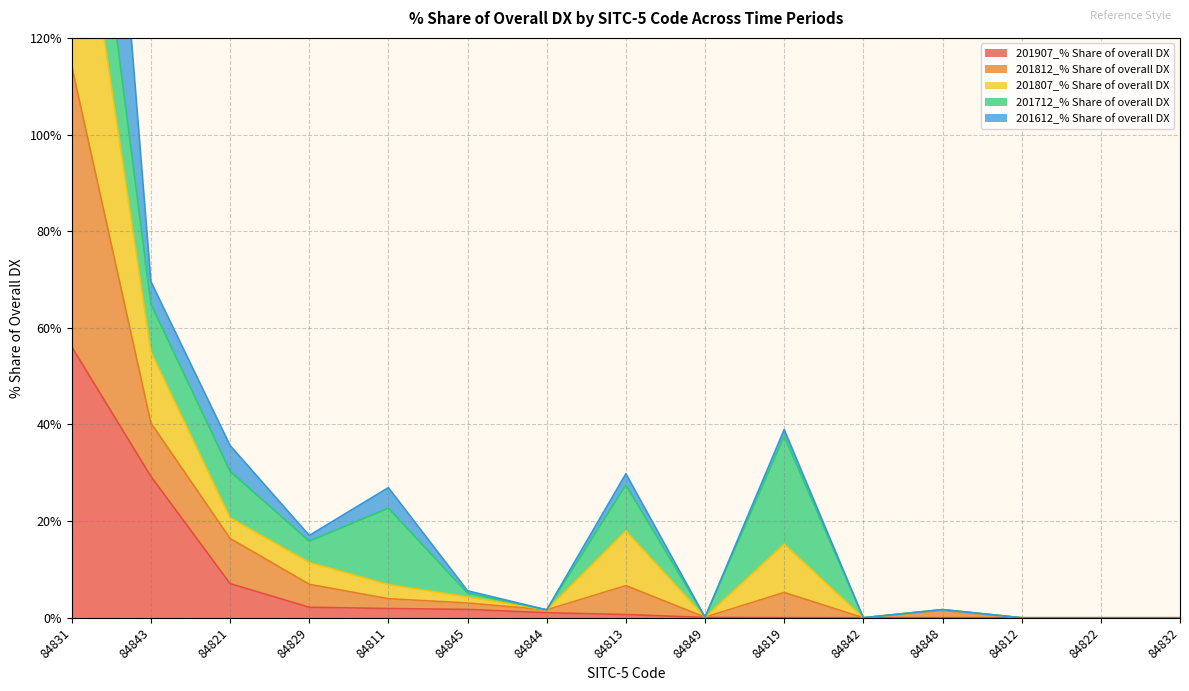

True or false: 201907_% Share of overall DX has a value of 1.7 at 84845.

True